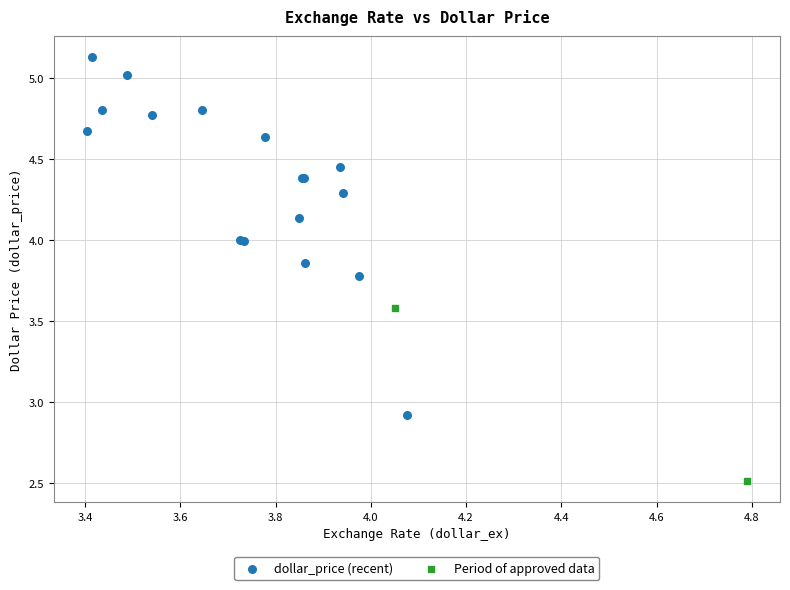

What are all the series names shown in the legend?

dollar_price (recent), Period of approved data